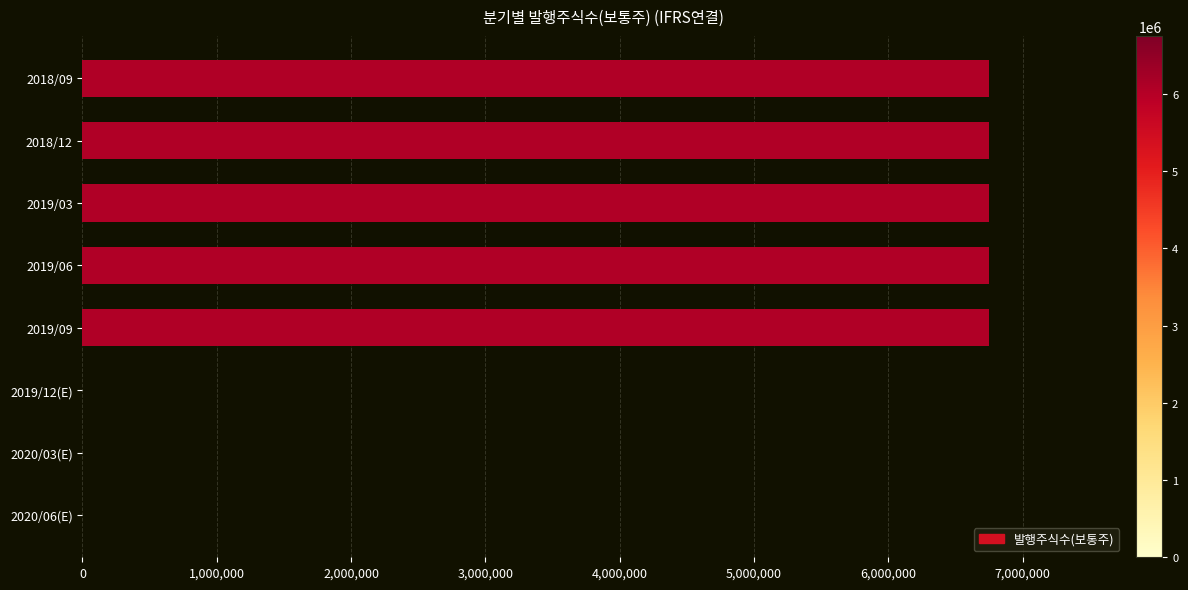

What is the greatest value displayed?

6751000